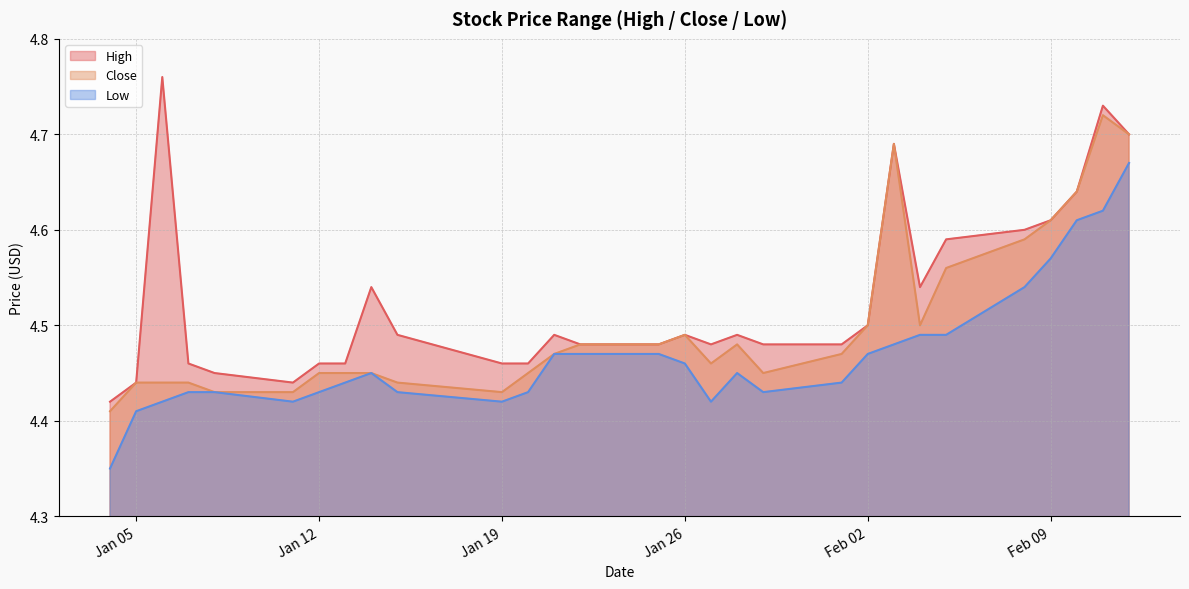

Which series has the widest spread of values?

High